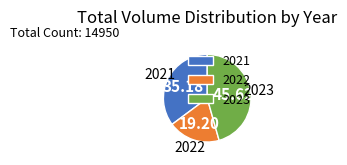

Rank the categories by value from lowest to highest.

2022, 2021, 2023